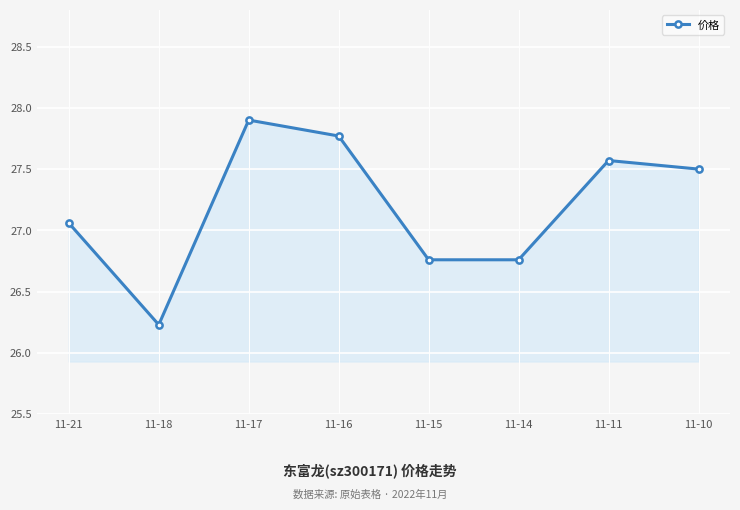

What is the average value?

27.2